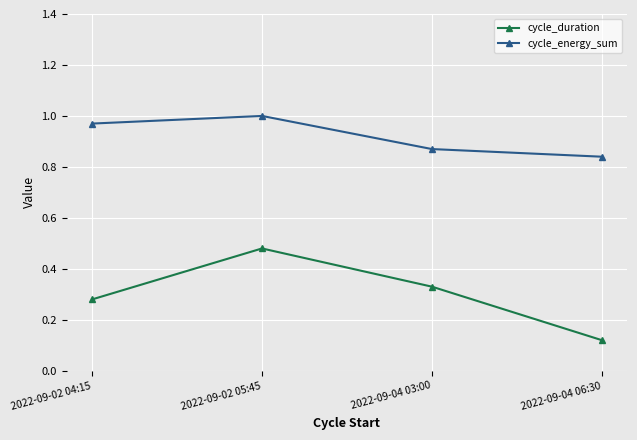

Which category has the lowest value in the cycle_energy_sum series?

2022-09-04 06:30